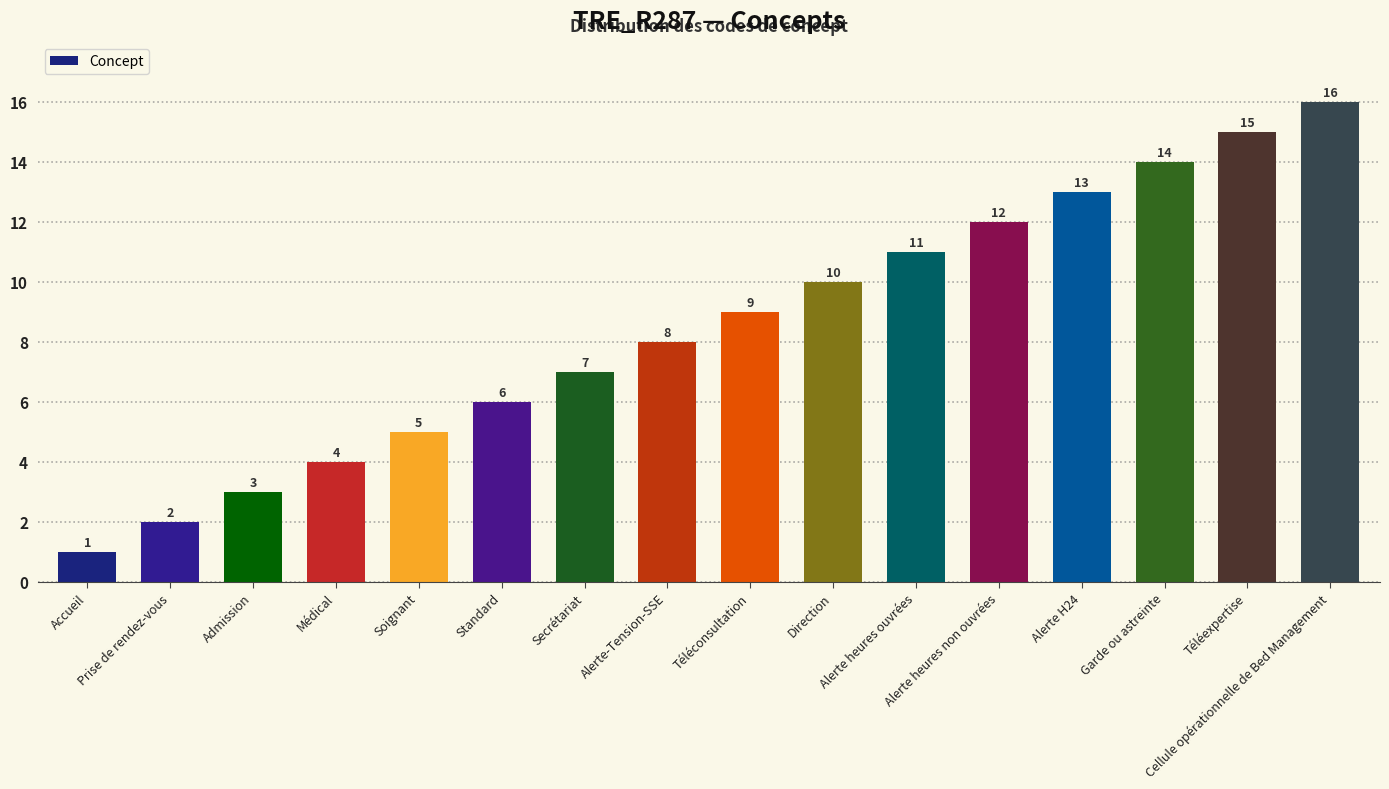

The value at Admission is 1. True or false?

False